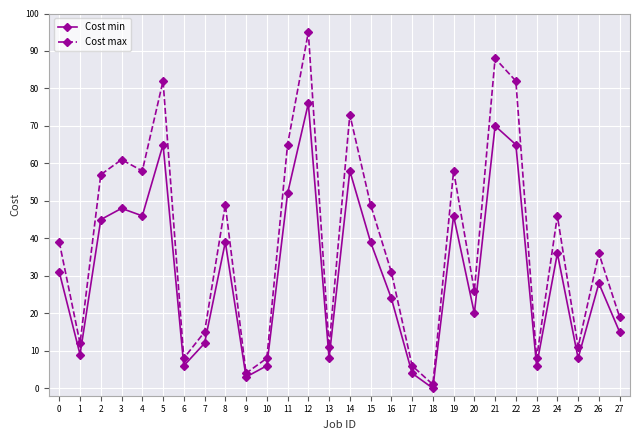

List the series in order of their overall mean, highest first.

Cost max, Cost min